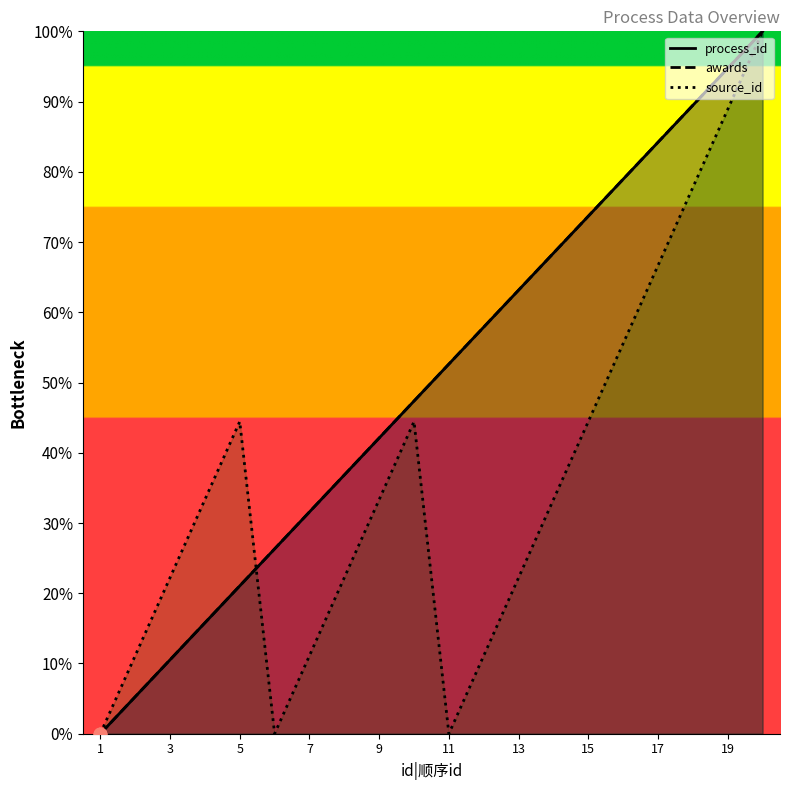

Which series has the largest Y range (max minus min)?

process_id